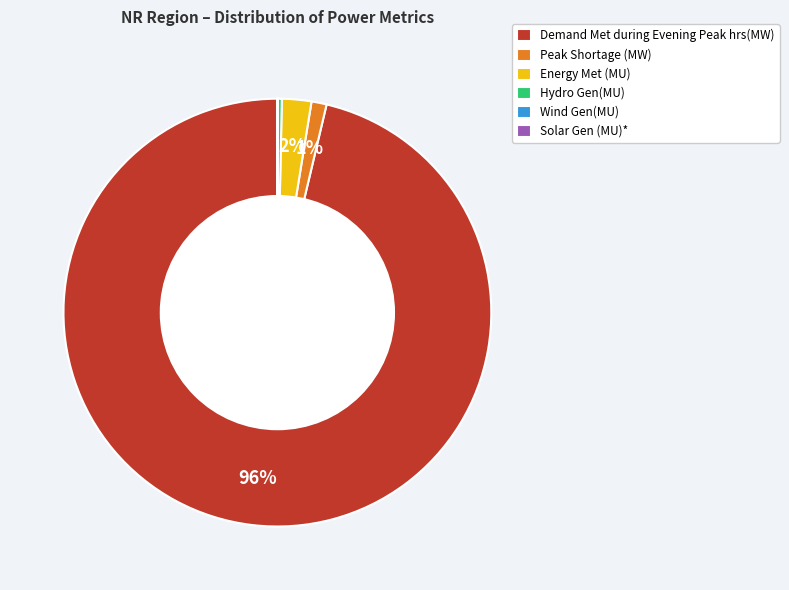

Is it true that Demand Met during Evening Peak hrs(MW) is 96% of the pie?

True